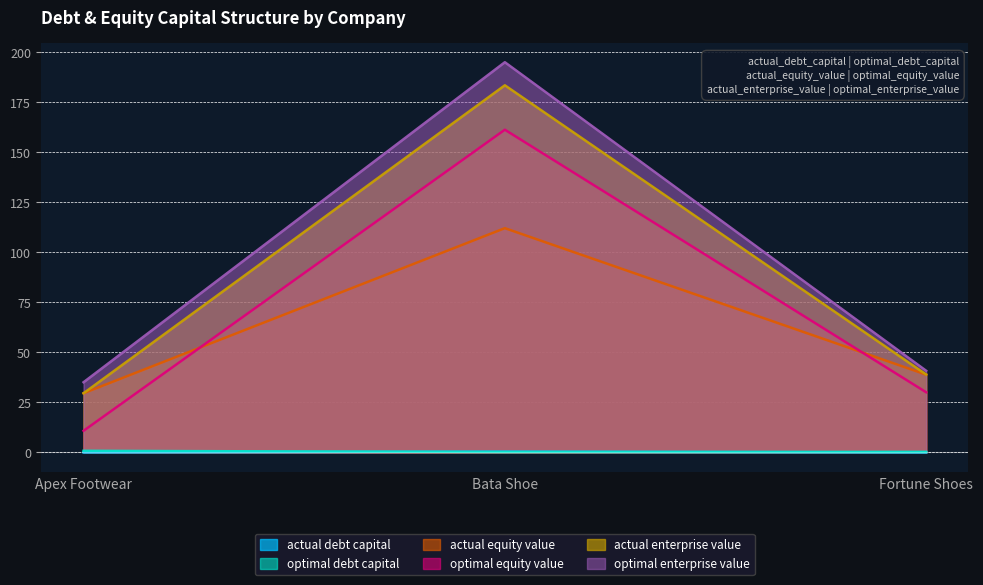

What is the label of the 1st point from the left?

Apex Footwear